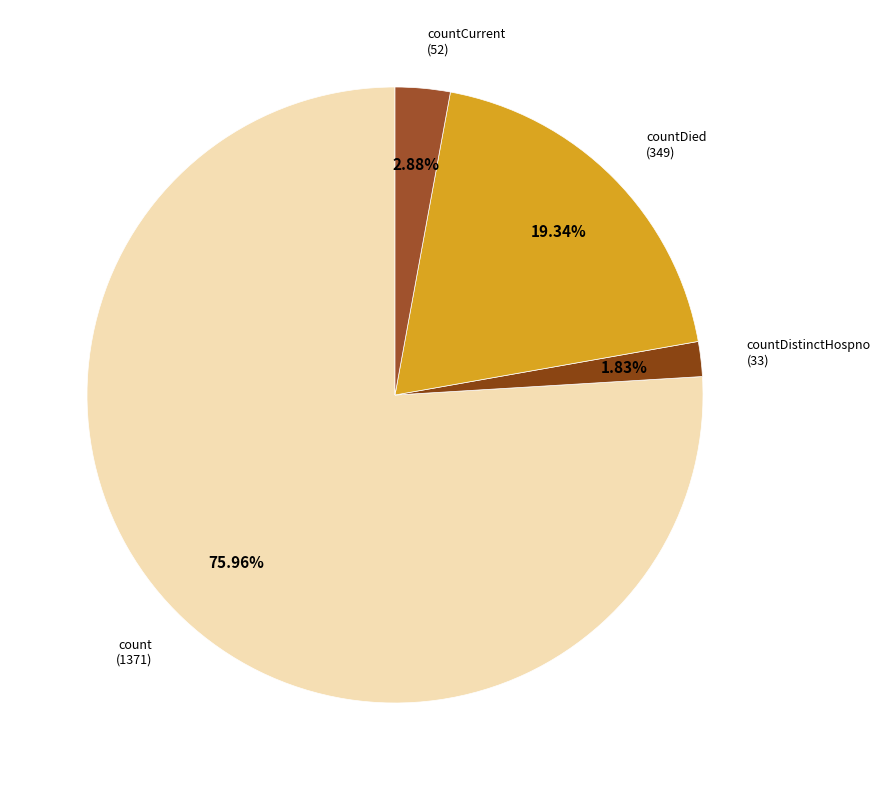

Count the number of slices in the pie.

4